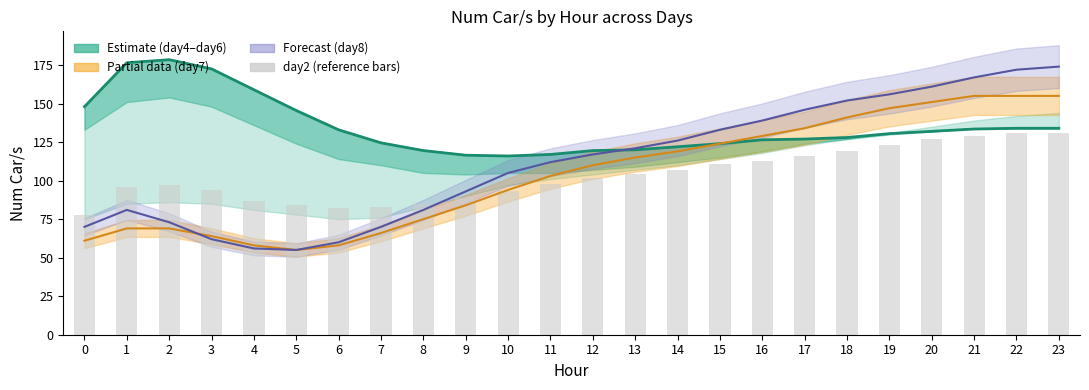

Is the value of day8 at 18 greater than the value of day7 at 18?

Yes